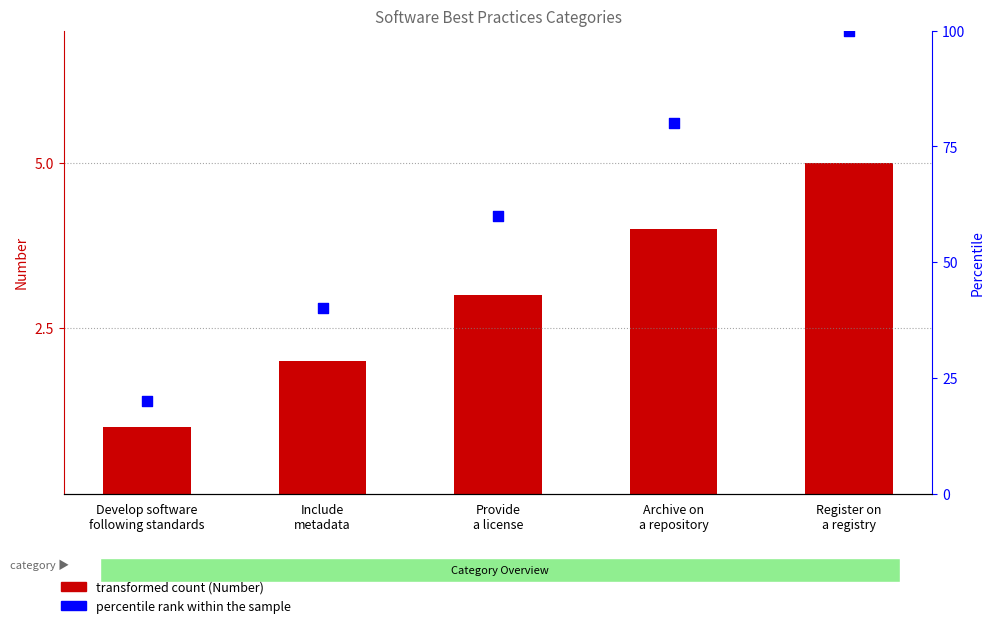

What is the total value across all series at Register on
a registry?

105